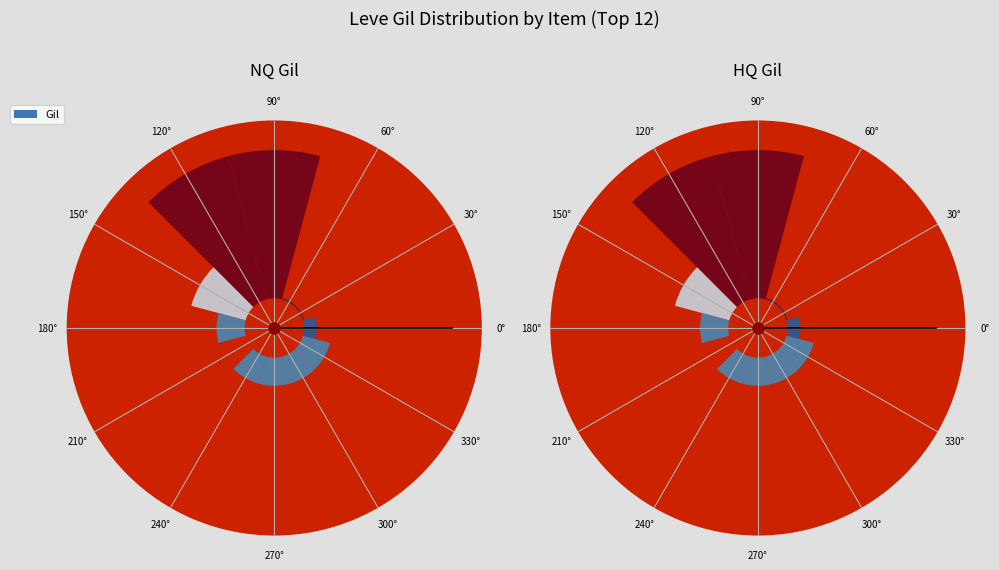

How many segments does this pie chart have?

12